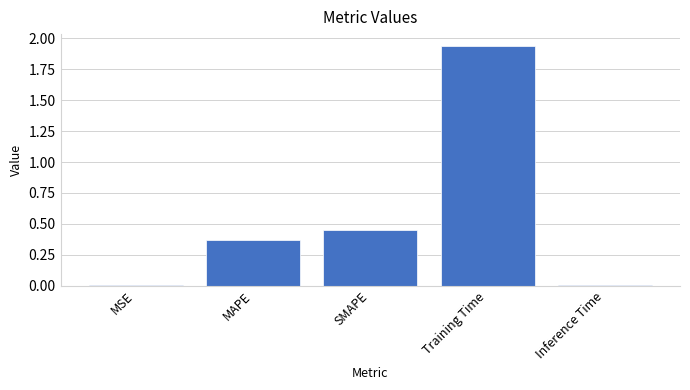

What position from the left is SMAPE?

3